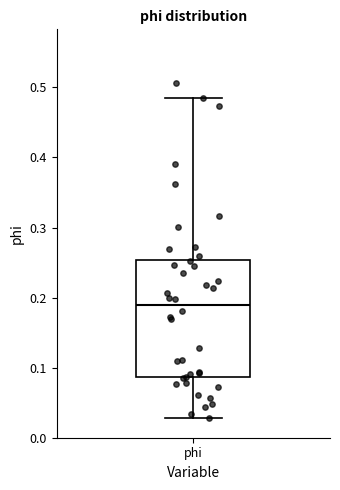

Where is the upper edge of the box for phi on the y-axis? The values are not printed on the chart, so give them approximately, as read against the axis.

0.25